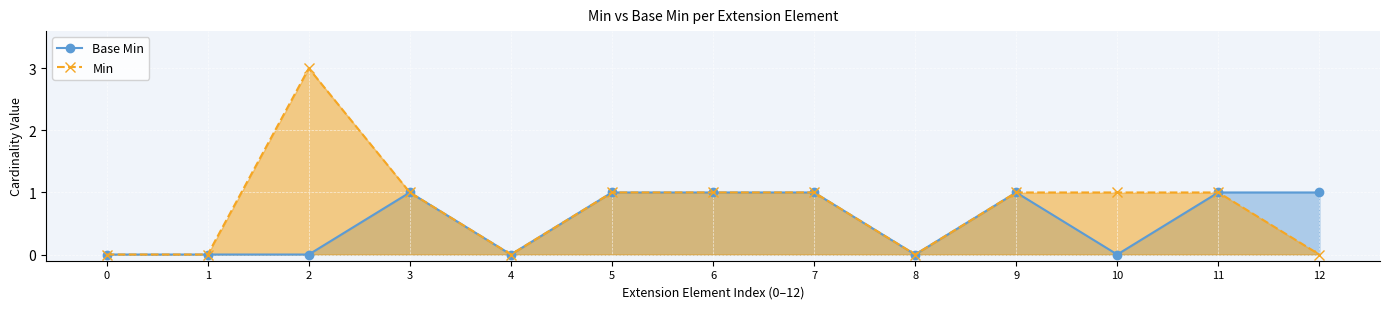

How many positive values does the Min series have?

8